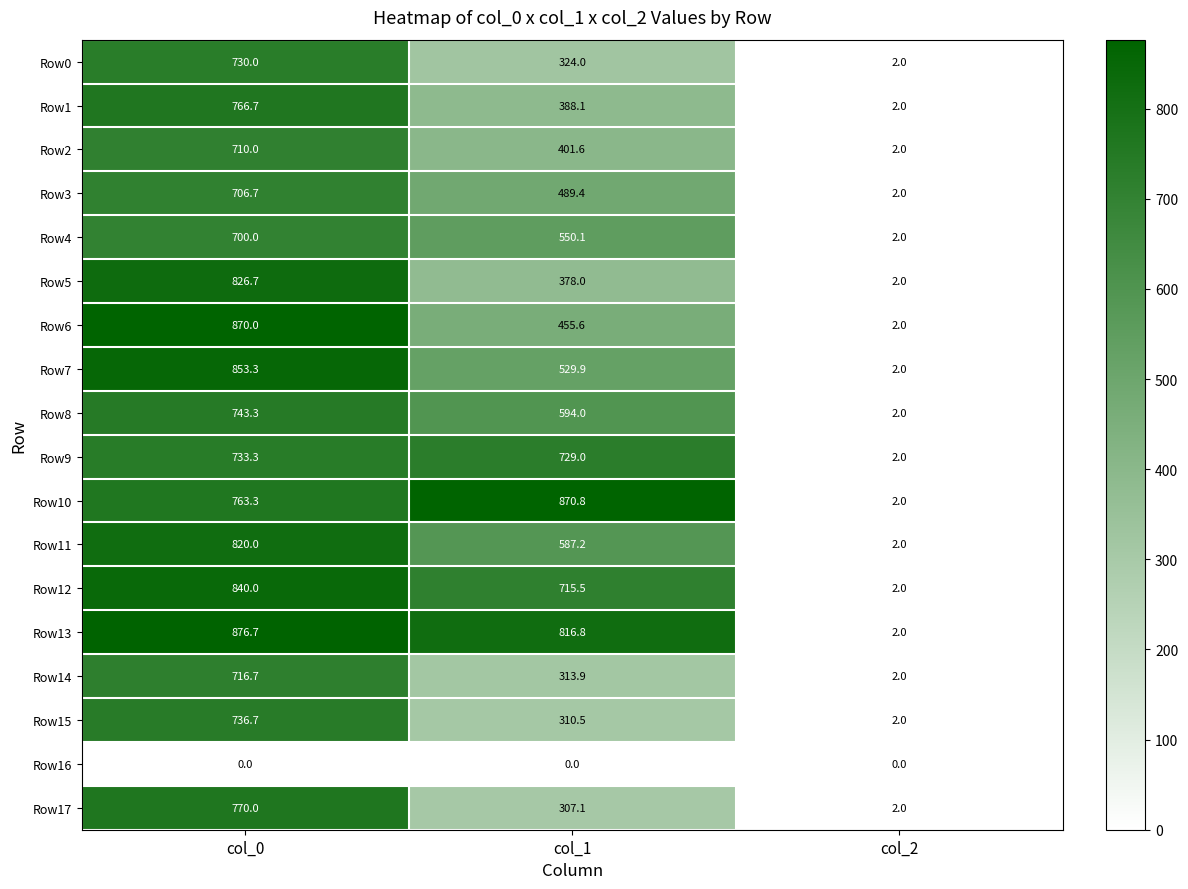

At col_0, list the series in order from largest to smallest.

Row13, Row6, Row7, Row12, Row5, Row11, Row17, Row1, Row10, Row8, Row15, Row9, Row0, Row14, Row2, Row3, Row4, Row16